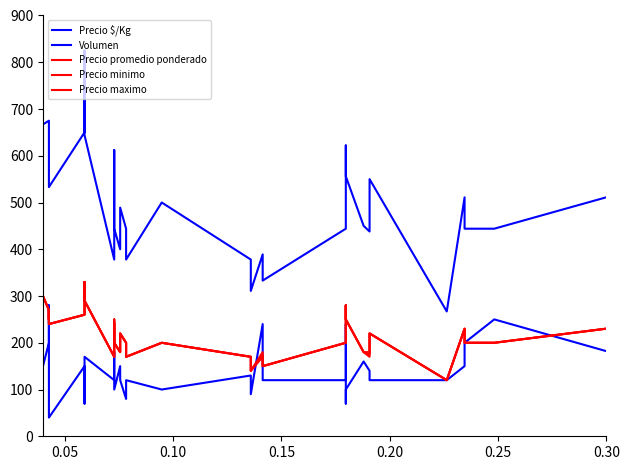

How many categories are shown in the chart?

40